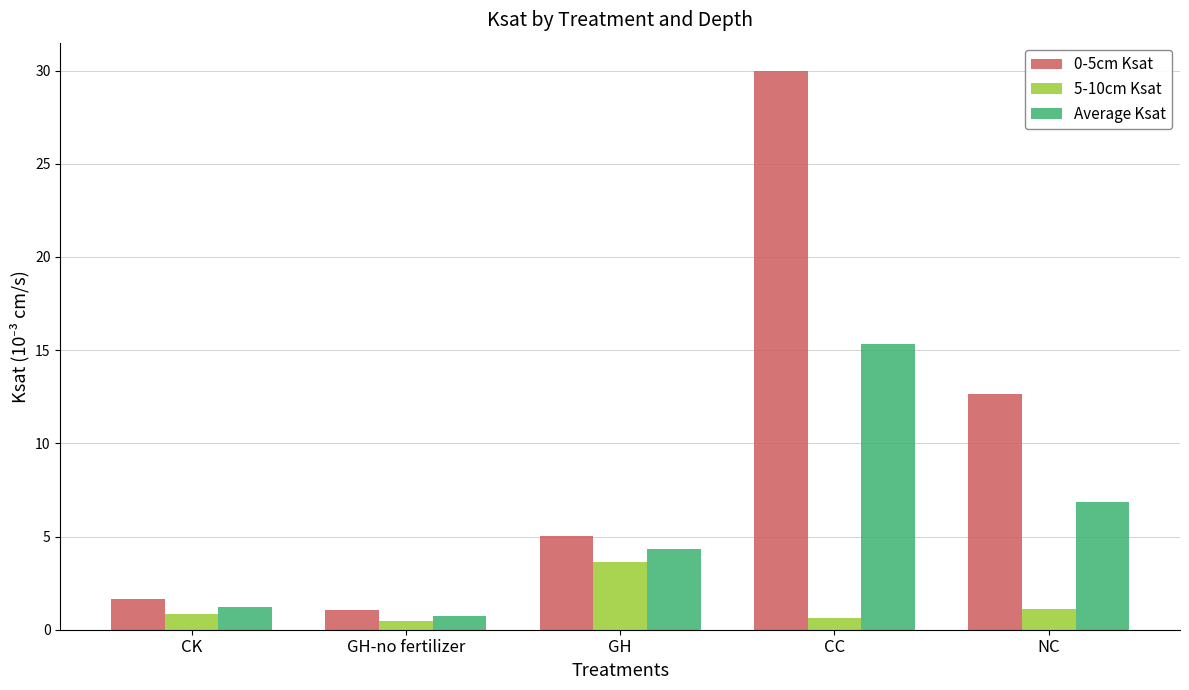

The value of 5-10cm Ksat at NC is 1.1. True or false?

True